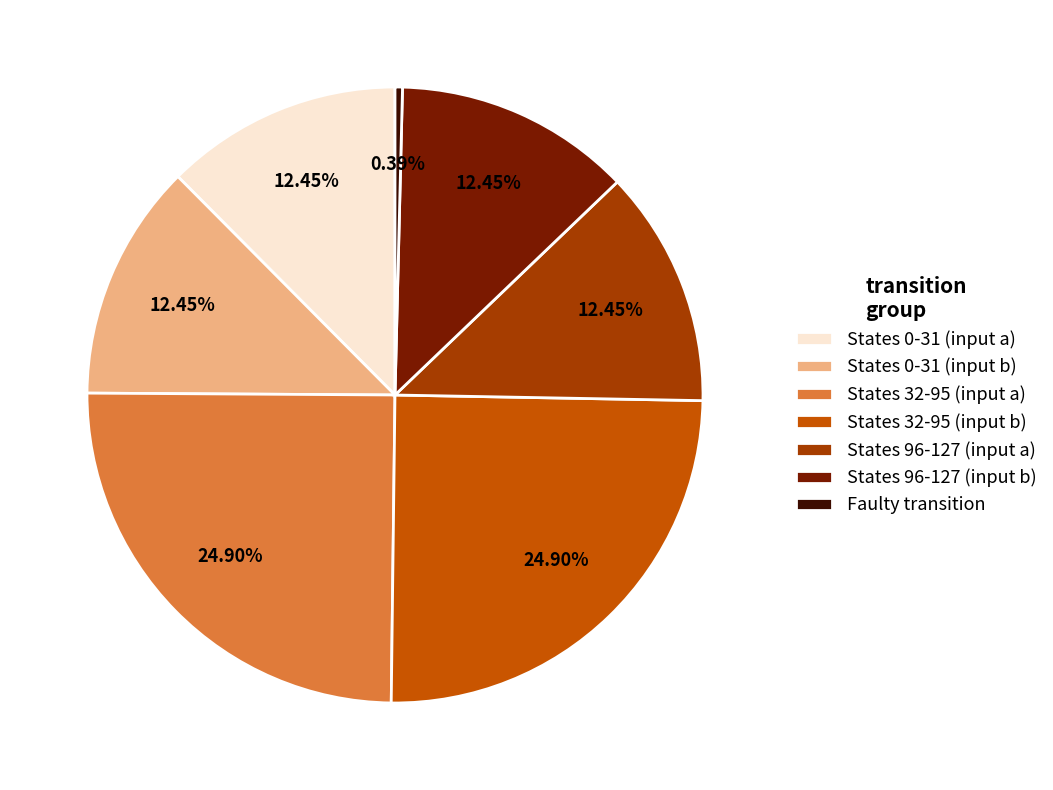

Is there any slice that represents more than half of the pie?

No